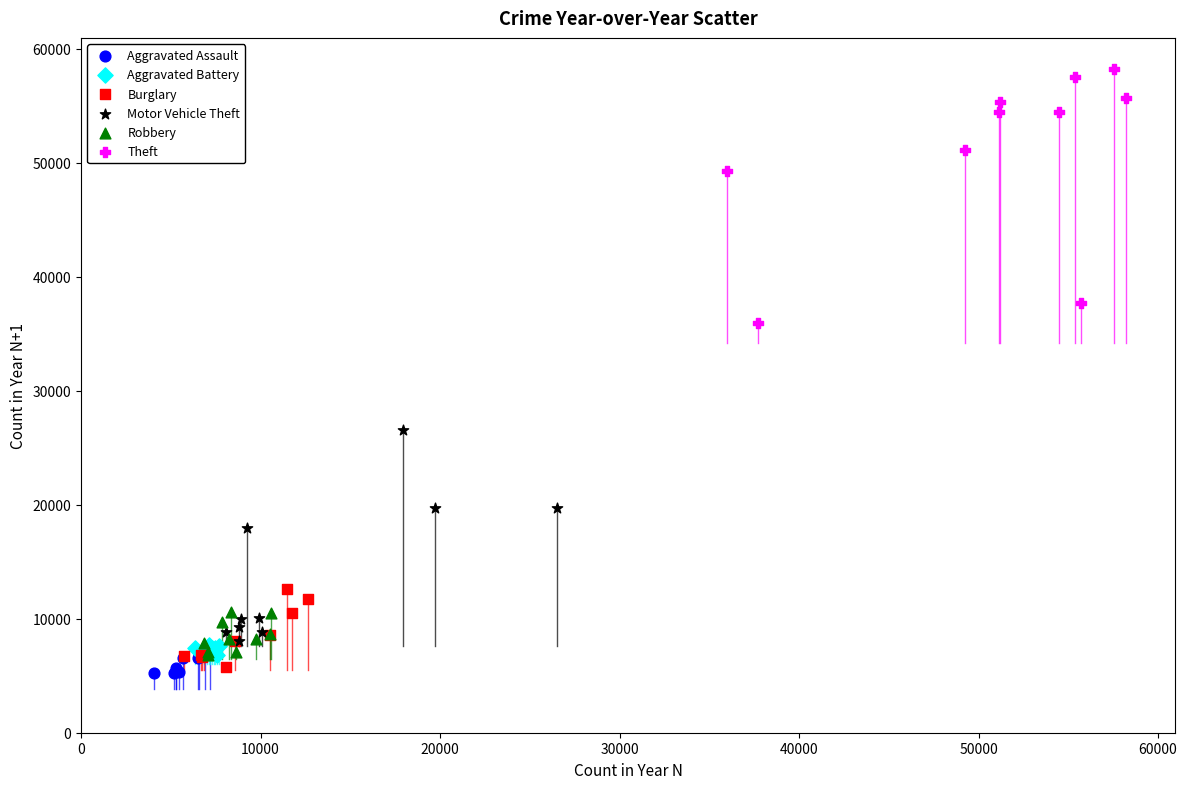

Which series reaches the maximum Y coordinate?

Theft